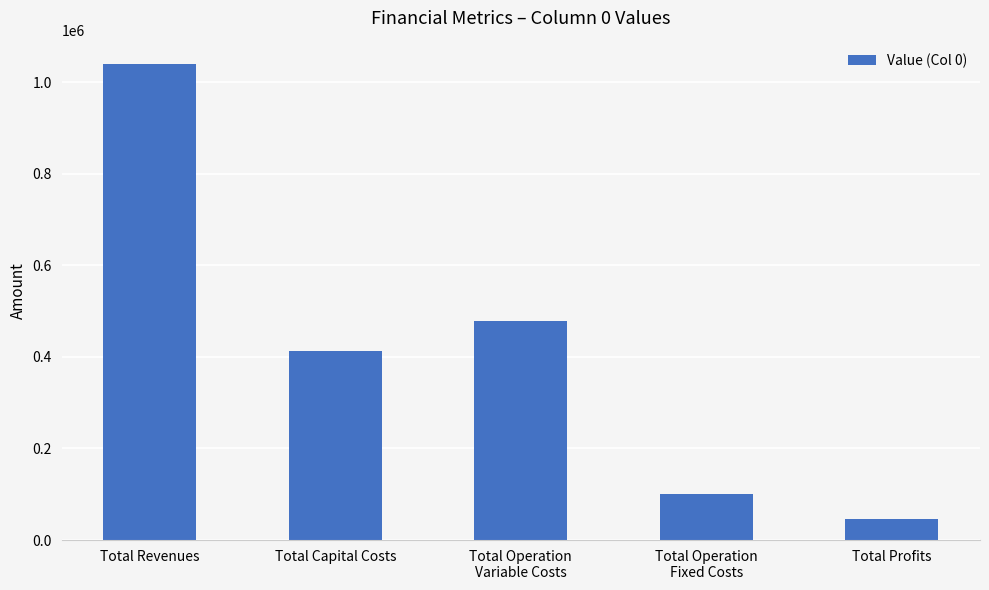

What is the average value?

415369.4